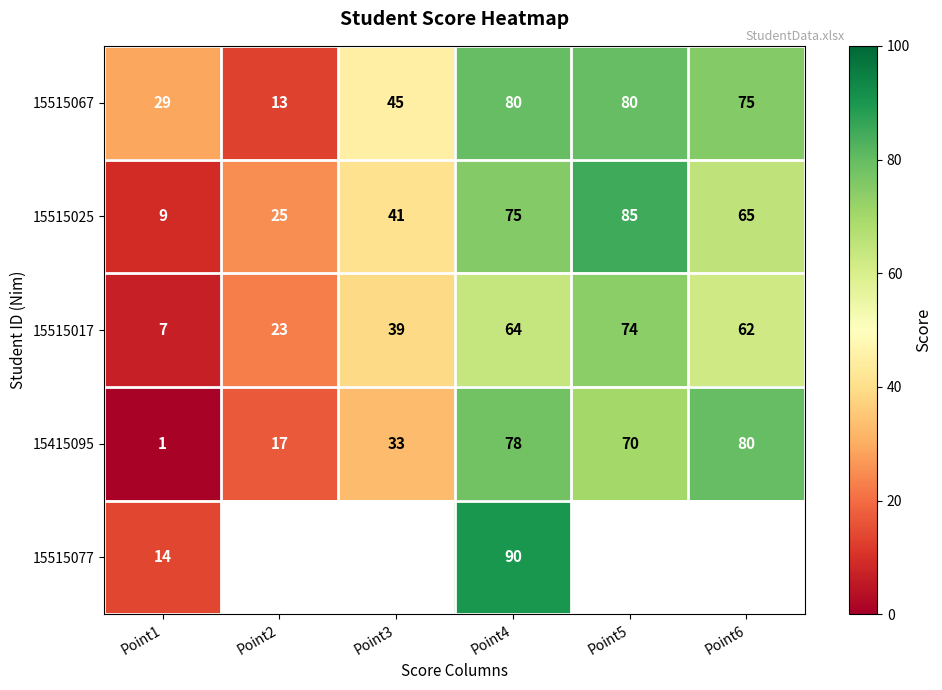

True or false: 15415095 has a value of 57 at Point3.

False